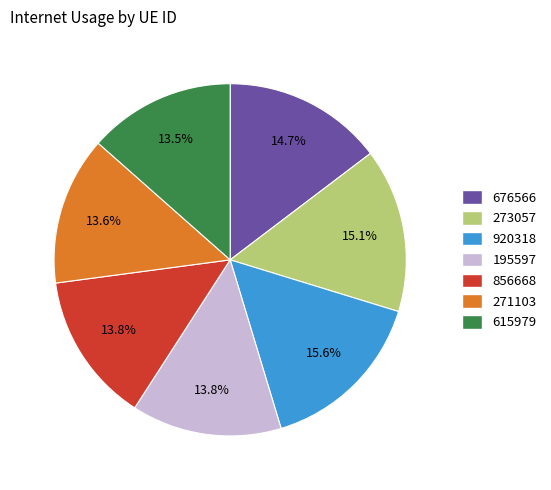

How many slices are in this pie chart?

7